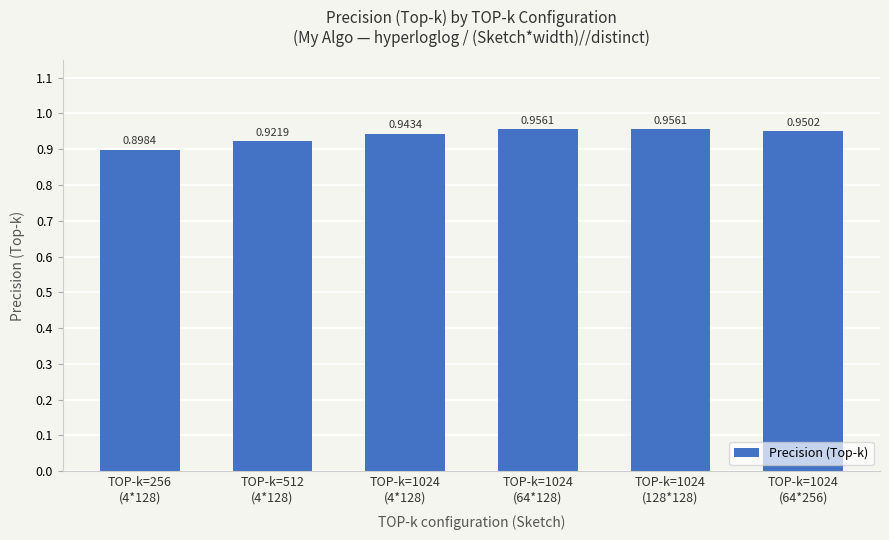

Are the bars grouped side by side (vs. stacked)?

No